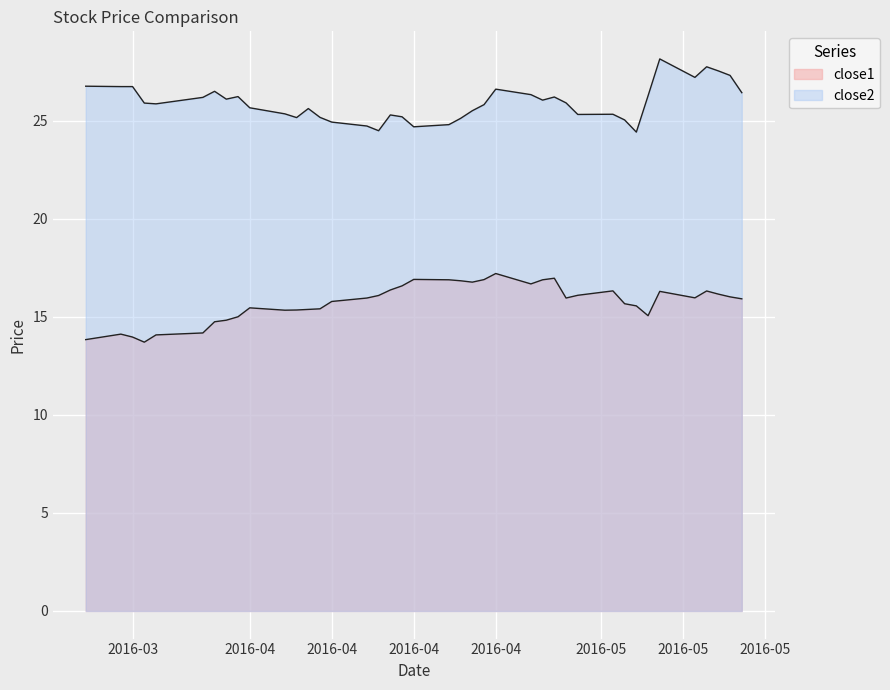

Rank the categories by close2 value from lowest to highest.

2016-05-04, 2016-04-12, 2016-04-15, 2016-04-11, 2016-04-18, 2016-04-08, 2016-05-03, 2016-04-19, 2016-04-05, 2016-04-07, 2016-04-14, 2016-04-13, 2016-04-29, 2016-05-02, 2016-04-04, 2016-04-20, 2016-04-06, 2016-04-01, 2016-04-21, 2016-03-24, 2016-03-23, 2016-04-28, 2016-04-26, 2016-03-30, 2016-03-28, 2016-04-27, 2016-03-31, 2016-05-05, 2016-04-25, 2016-05-13, 2016-03-29, 2016-04-22, 2016-03-21, 2016-03-22, 2016-03-18, 2016-05-09, 2016-05-12, 2016-05-11, 2016-05-10, 2016-05-06